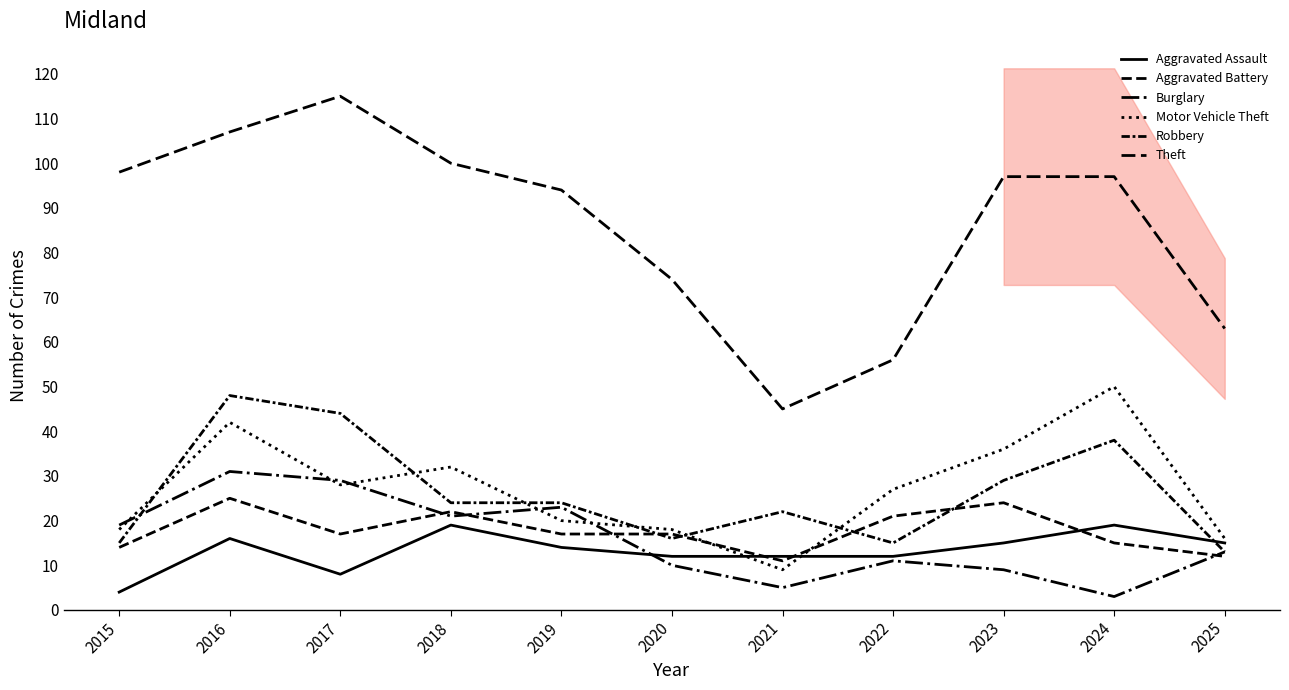

What is the greatest value displayed?

115